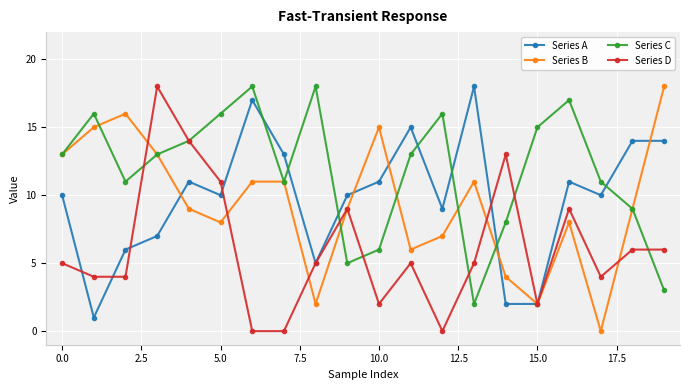

What is the maximum value for Series D?

18